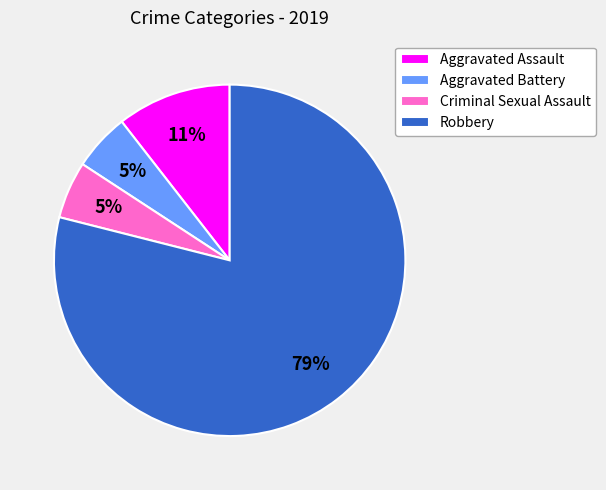

Approximately how many times larger is the value at Criminal Sexual Assault compared to Aggravated Assault?

0.5